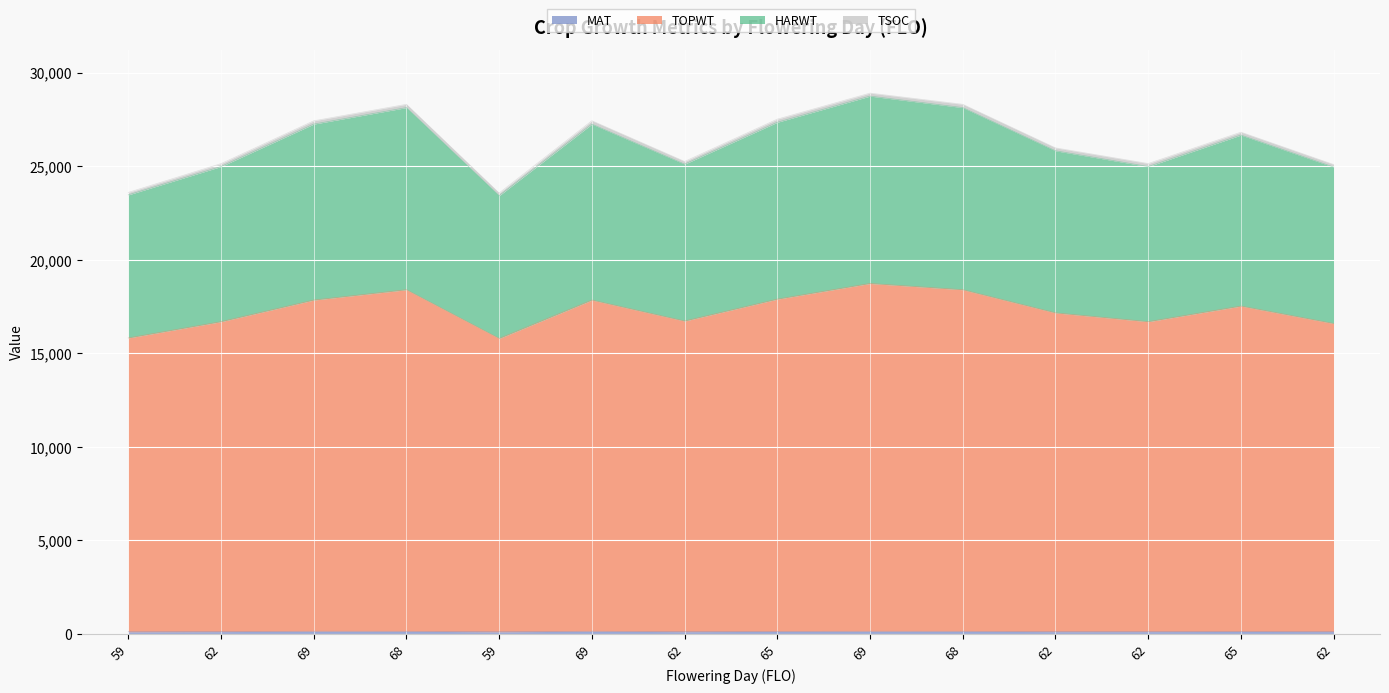

Is it true that HARWT equals 24982 at 62?

True